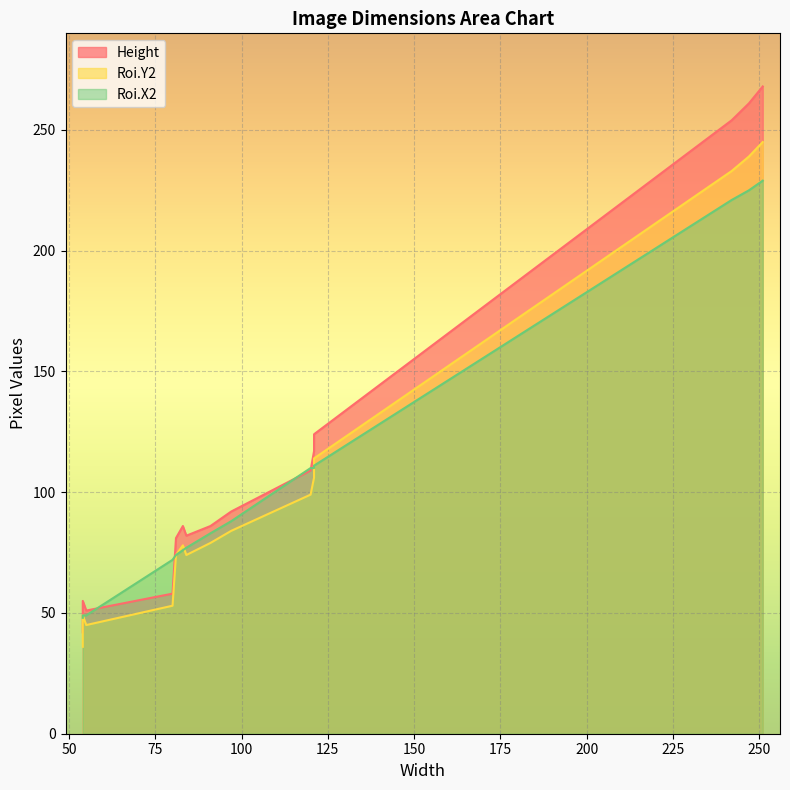

What is the difference between the Height values at 81 and 97?

11